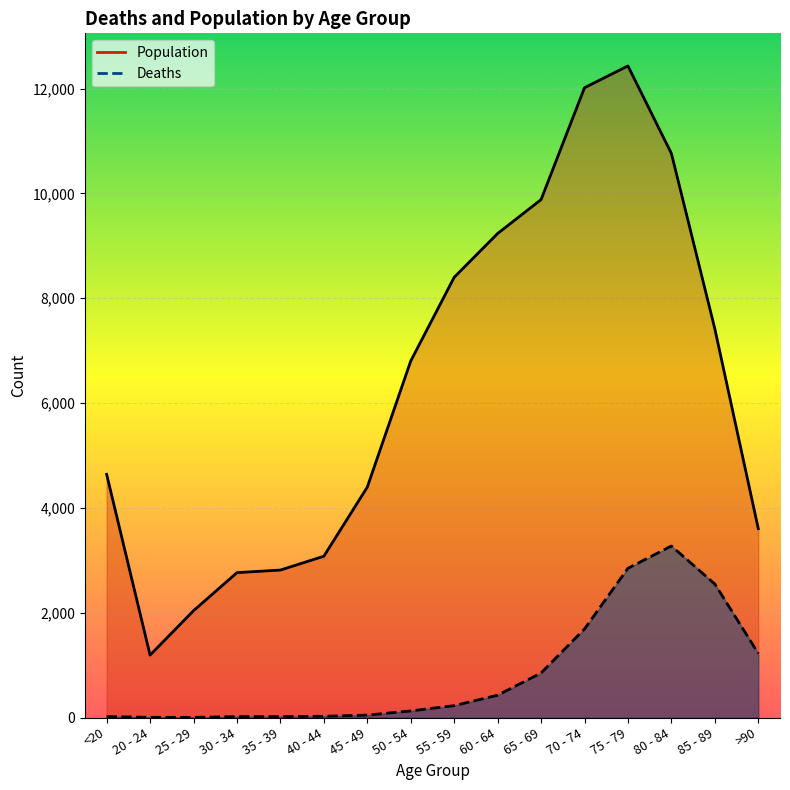

True or false: Deaths and Population intersect in this chart.

False